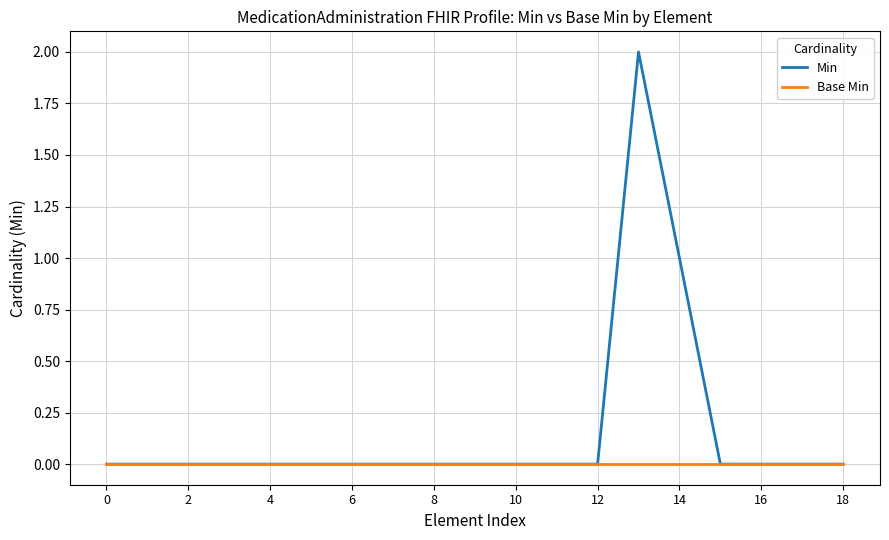

Which series has the largest range (max minus min)?

Min